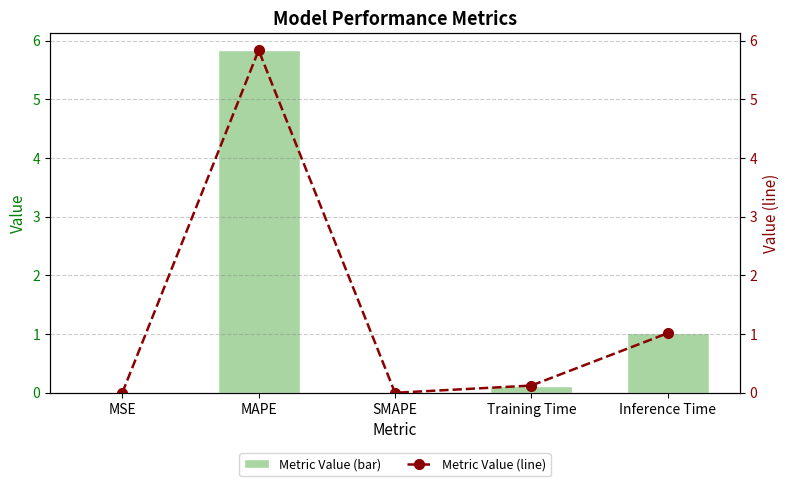

Rank the series at Training Time from highest to lowest value.

col_1, col_1 (line)